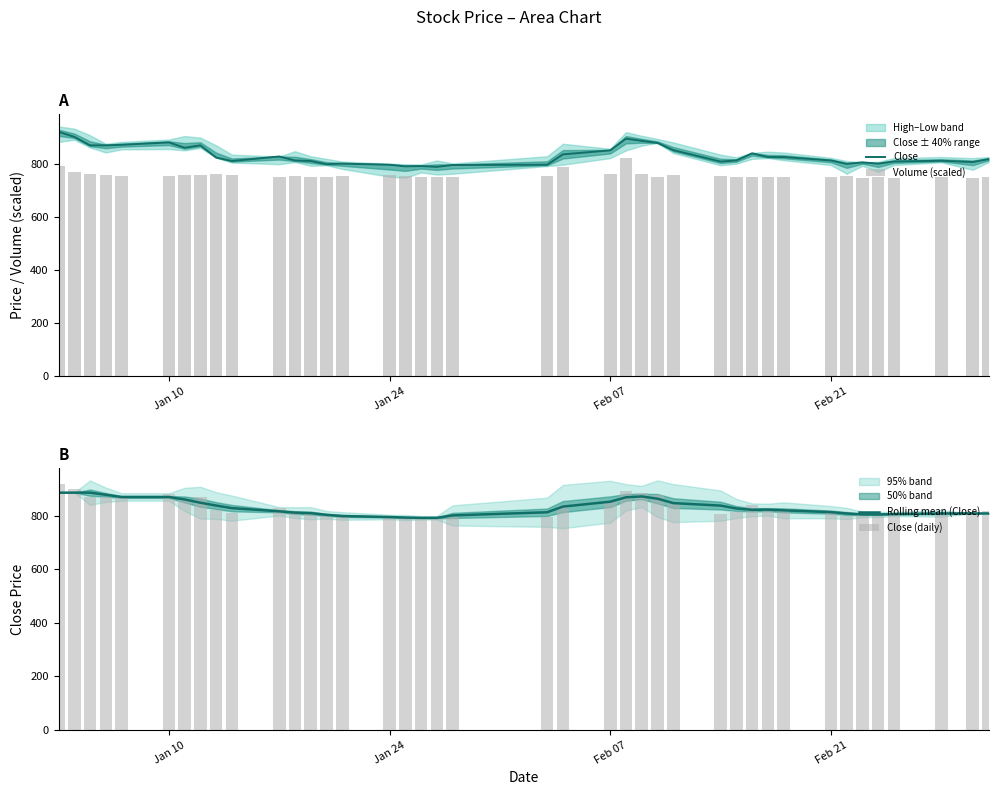

Is it true that Close (daily) equals 376.6 at 36?

False